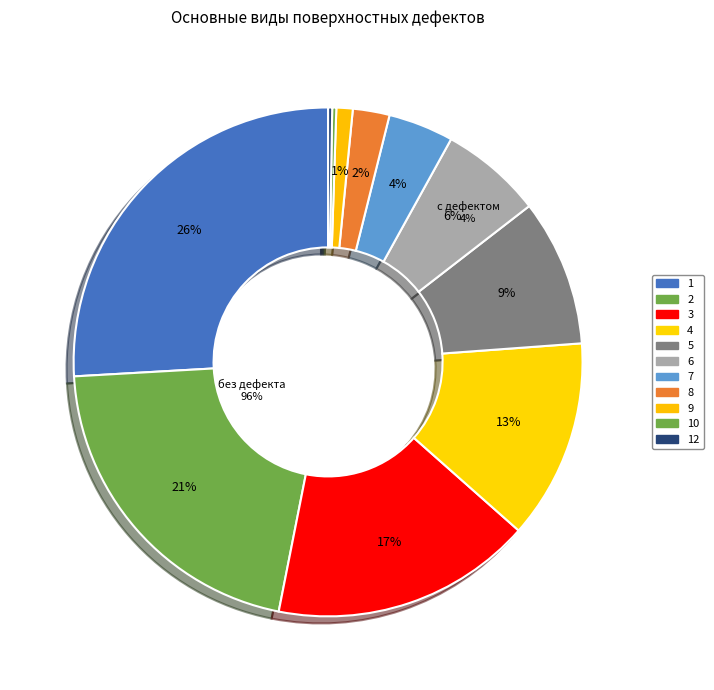

Combined, what portion of the pie is 12 and 6?

6.7%